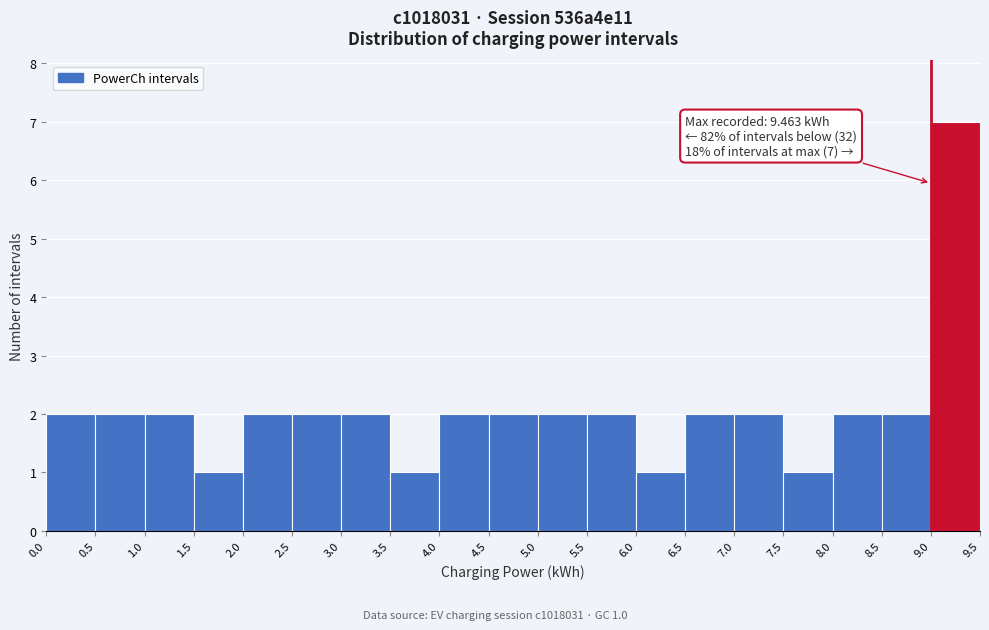

Over which range of the x-axis is the bar tallest?

9.0 to 9.5